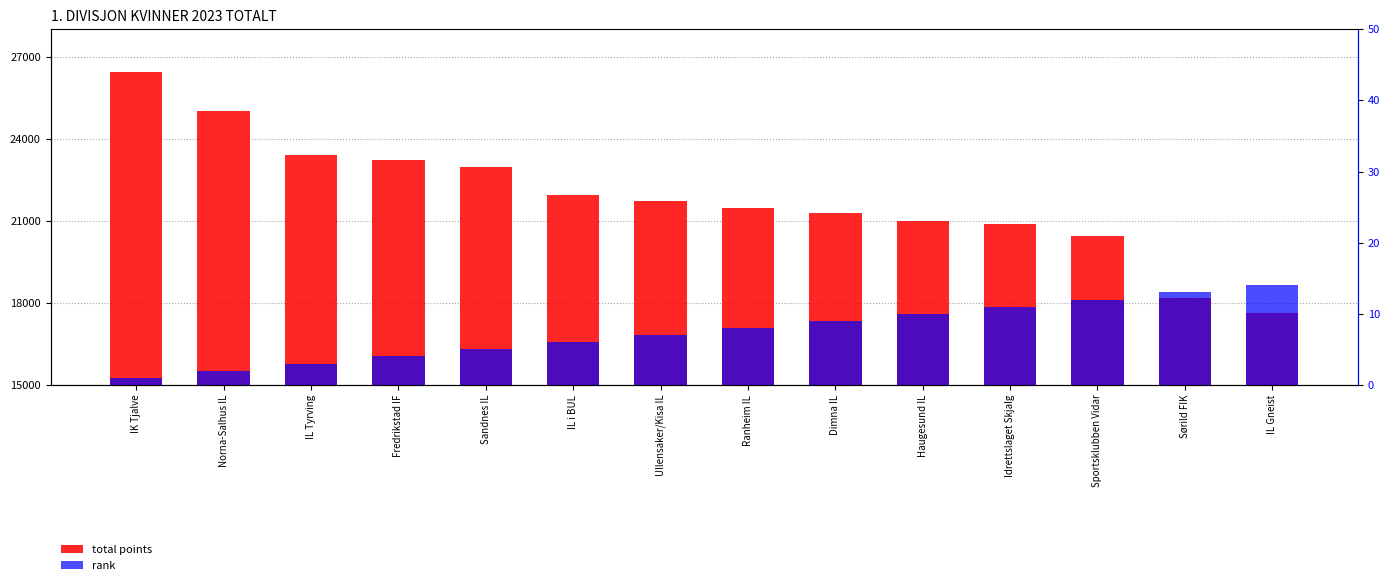

The rank series shows 3 at Fredrikstad IF. True or false?

False